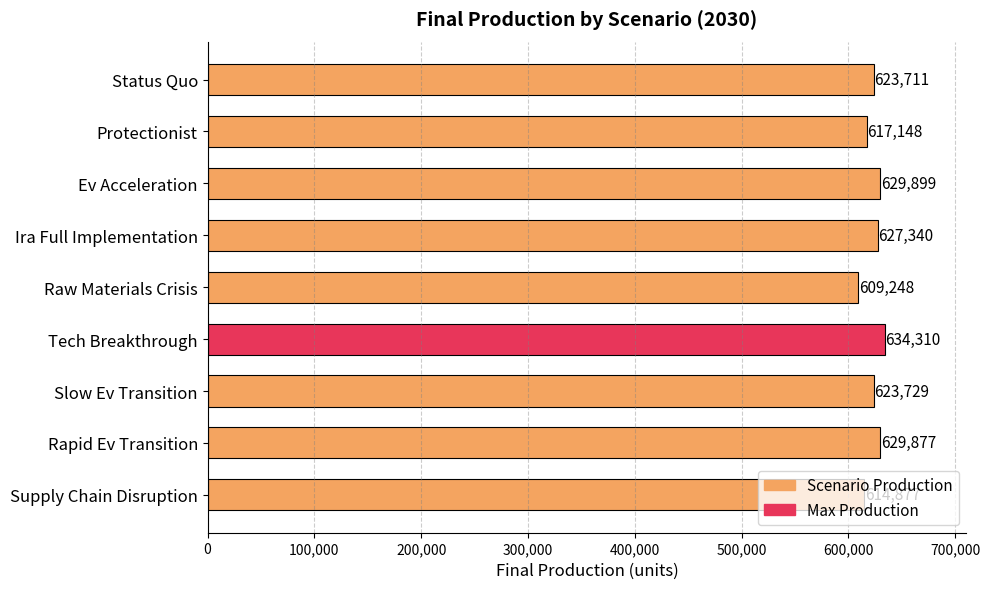

At which category does the chart reach its minimum across all series?

Raw Materials Crisis